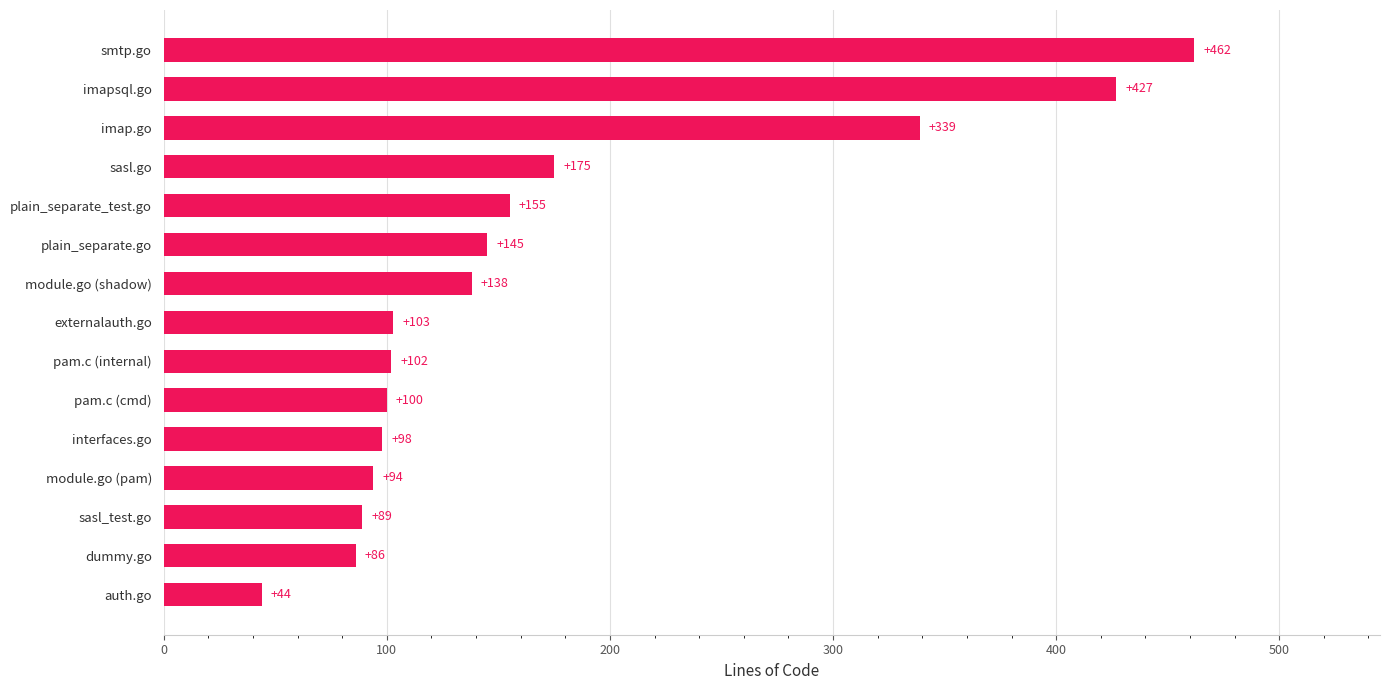

What value does the data have at smtp.go?

462